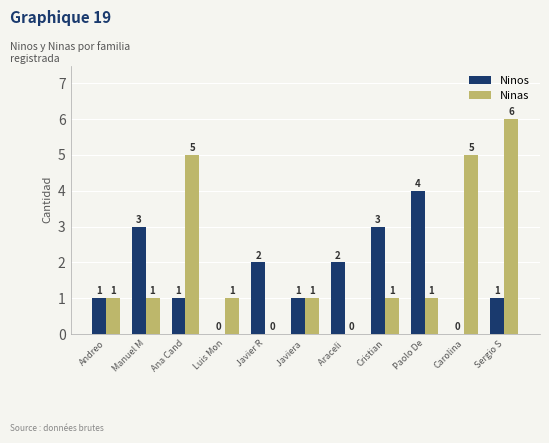

Are the bars horizontal?

No